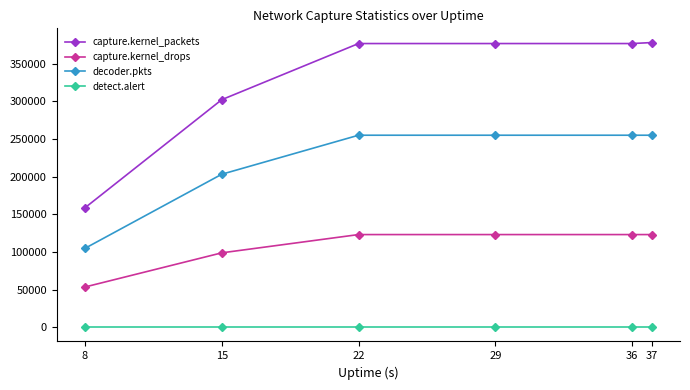

Which series has the largest range (max minus min)?

capture.kernel_packets